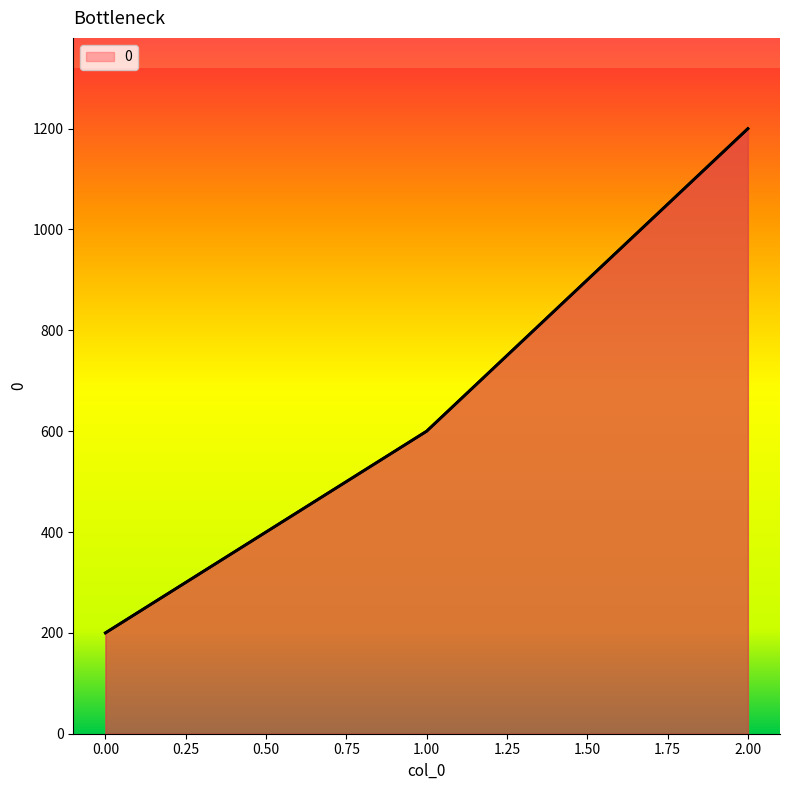

The value at 0.00 is 278. True or false?

False